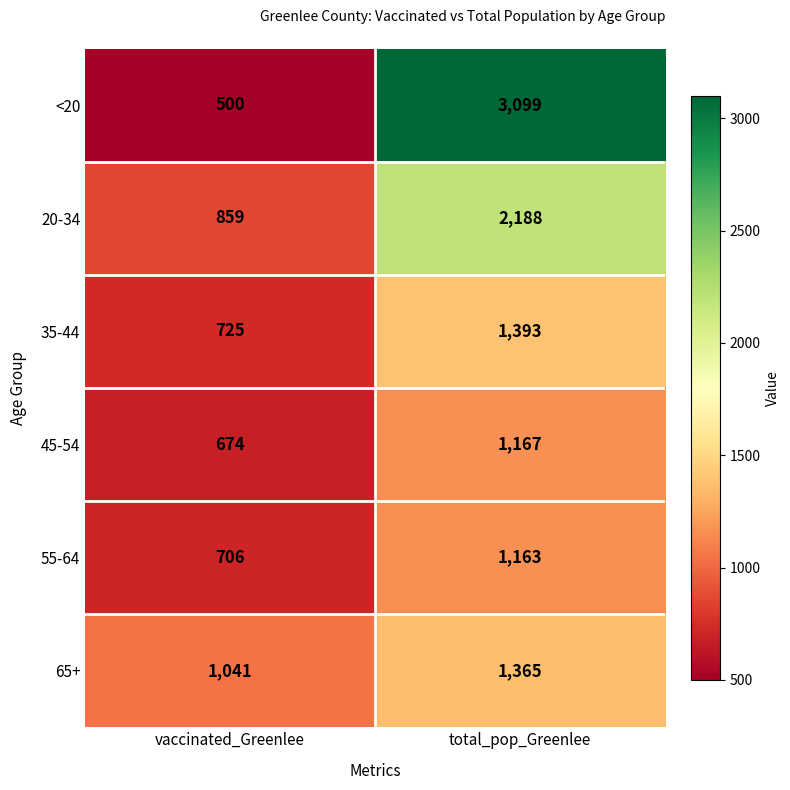

What is the minimum value shown in the chart?

500